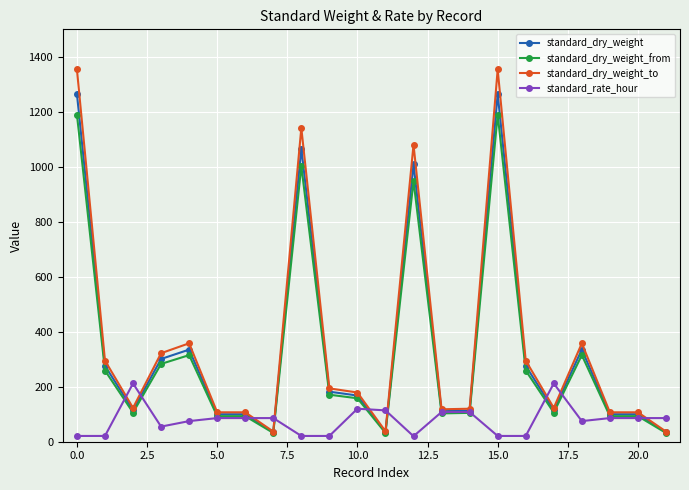

At how many categories does at least one series exceed 1124?

3